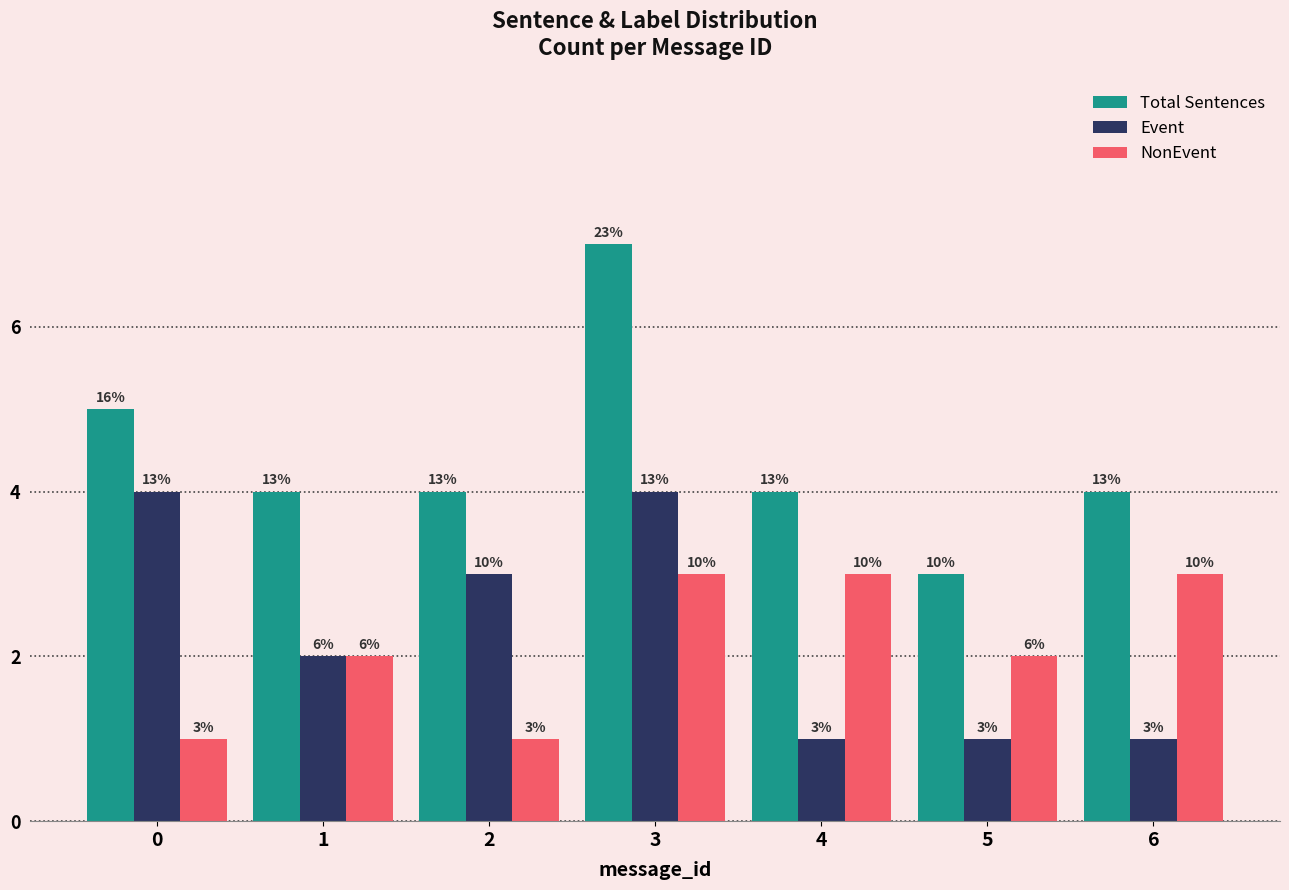

Does the chart contain any negative values?

No